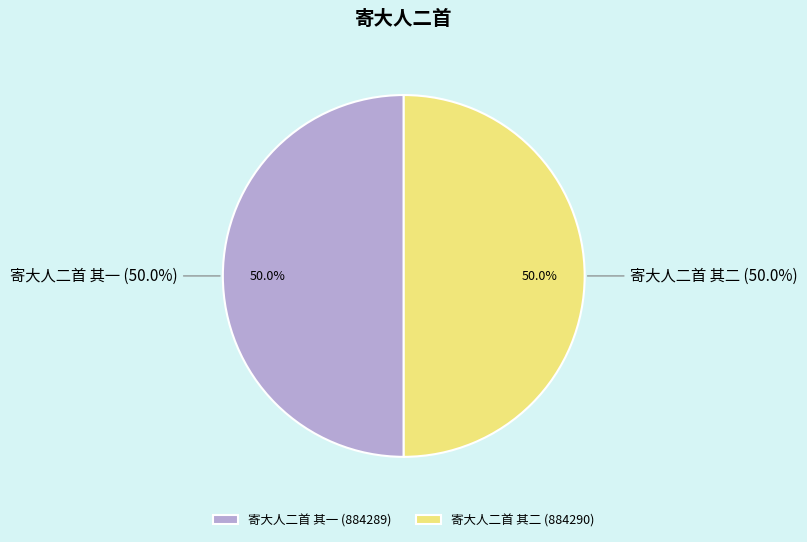

How many segments does this pie chart have?

2